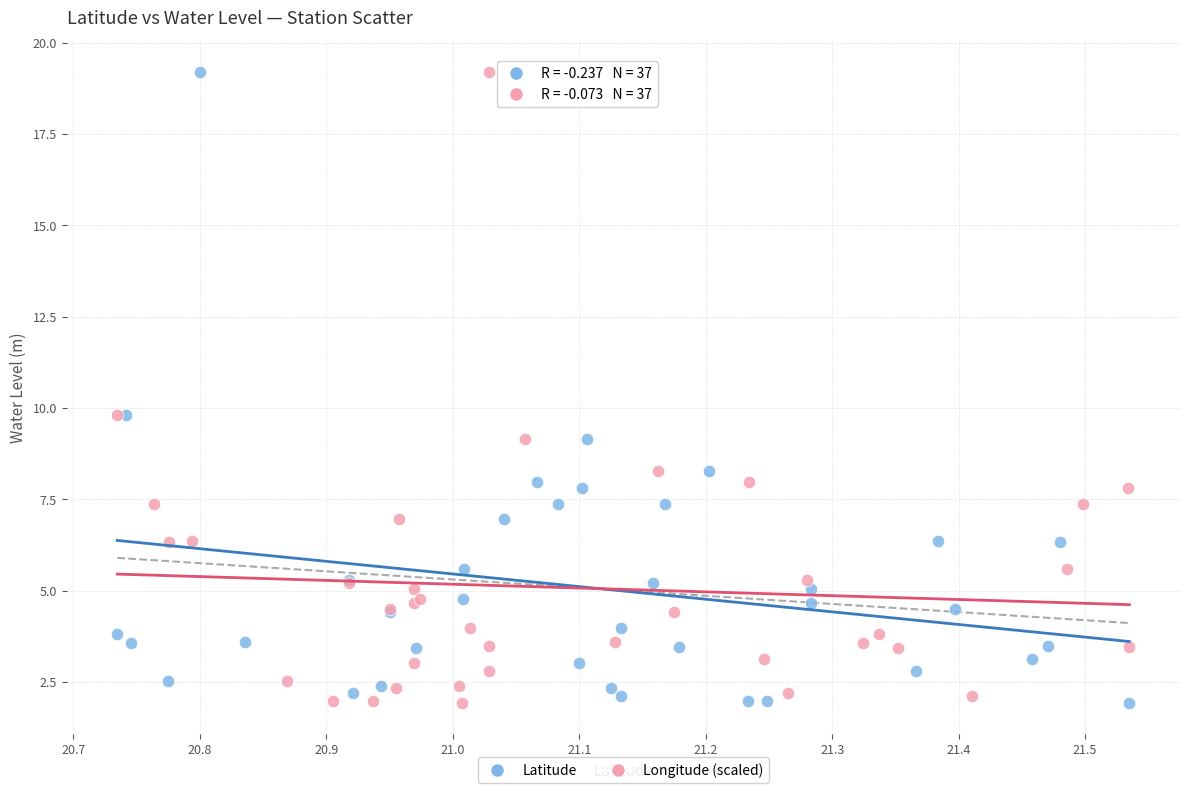

What are all the series names shown in the legend?

Latitude, Longitude (scaled)